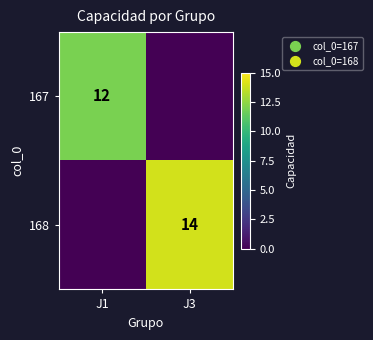

The 168 series shows 14 at J3. True or false?

True